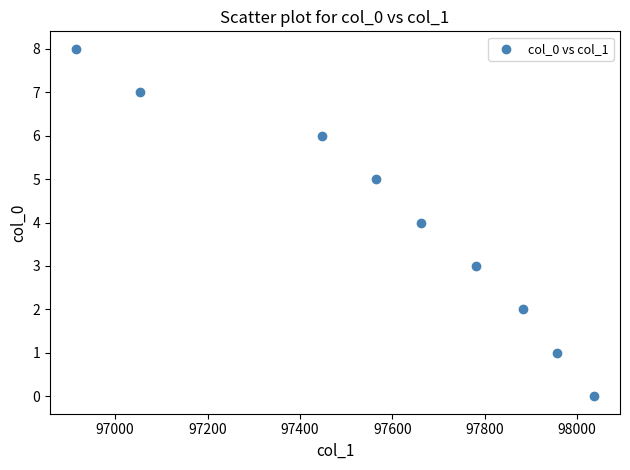

What is the range of Y values (max minus min)?

8